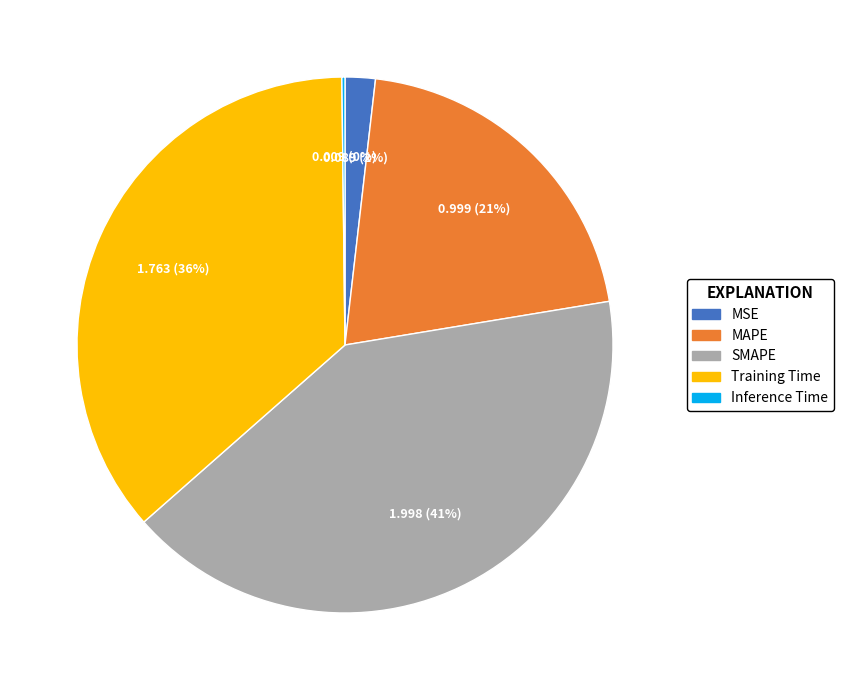

What is the largest slice in the pie chart?

SMAPE